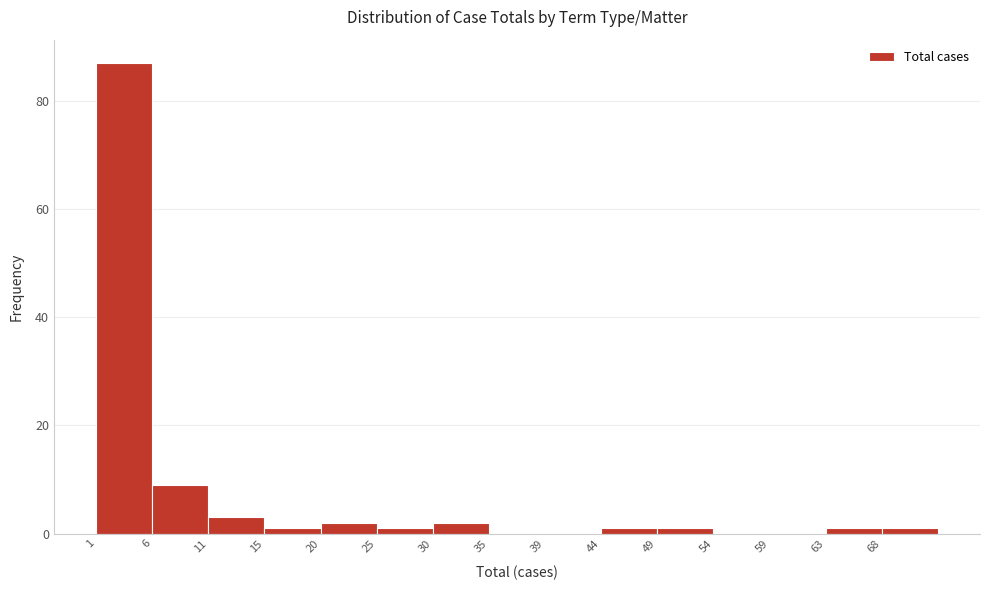

Which range on the x-axis has the tallest bar?

1.0 to 5.8